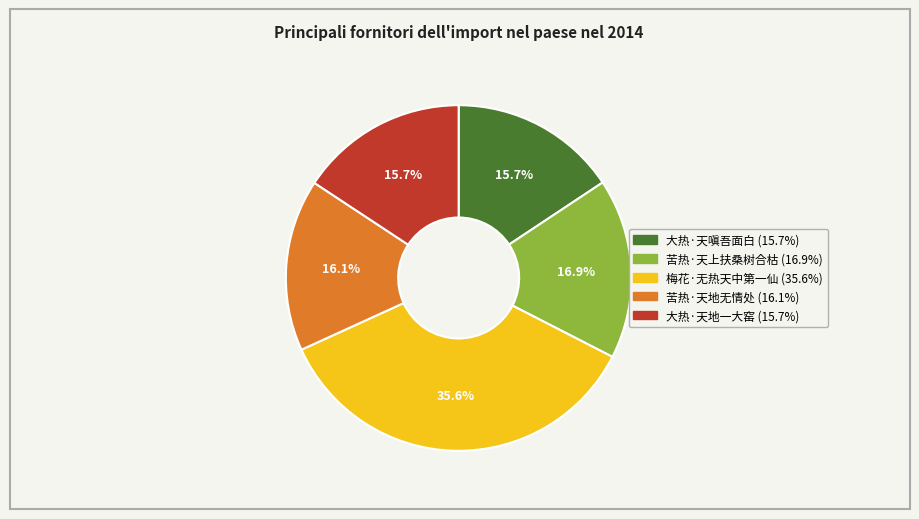

To the nearest percent, what is the average slice percentage?

20%